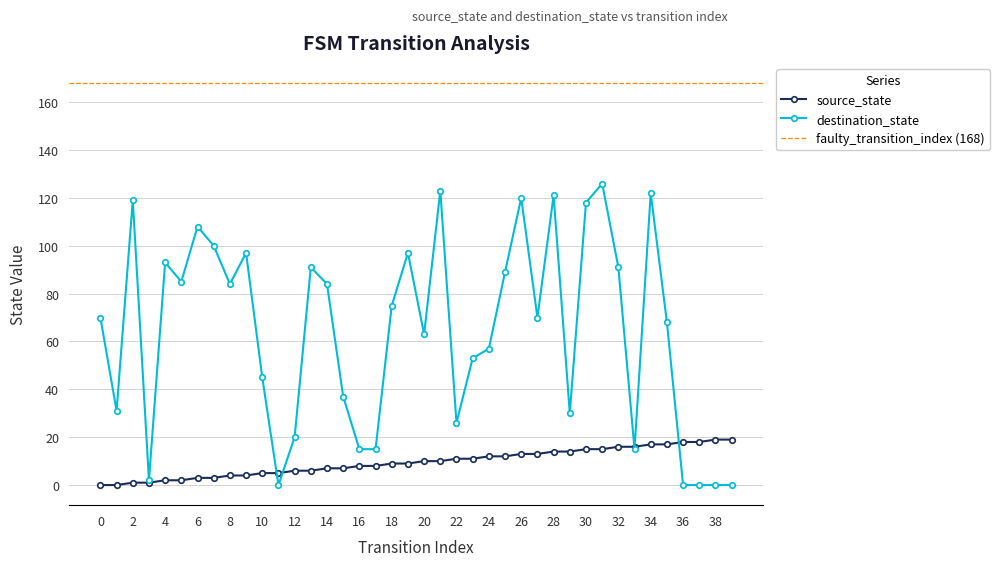

What is the sum of all destination_state values?

2560